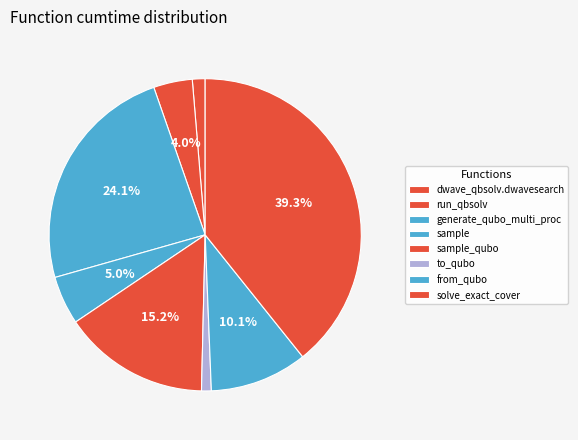

Does dwave_qbsolv.dwavesearch account for over 50% of the chart?

No